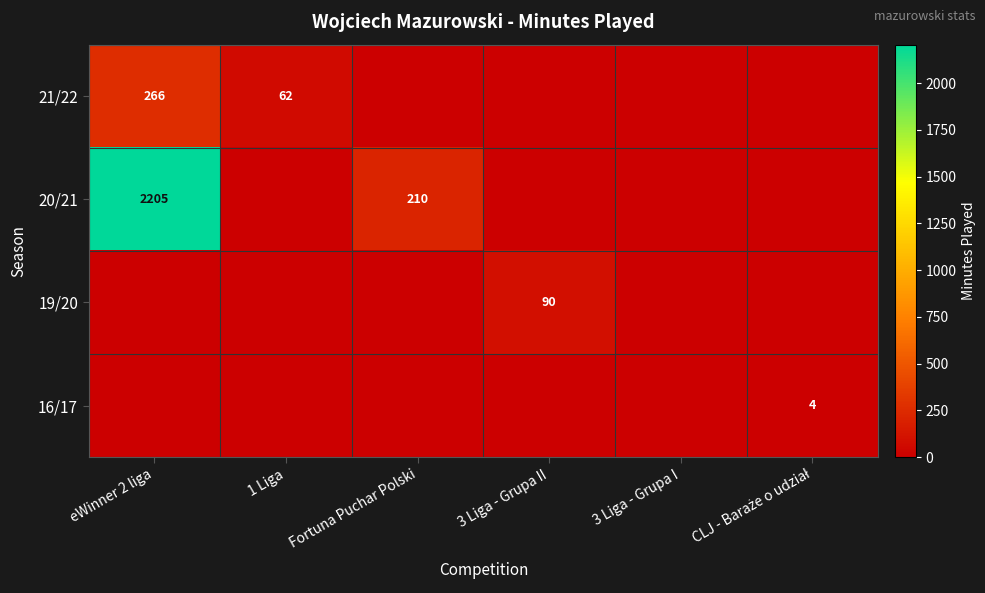

The value of 19/20 at 3 Liga - Grupa II is 35. True or false?

False